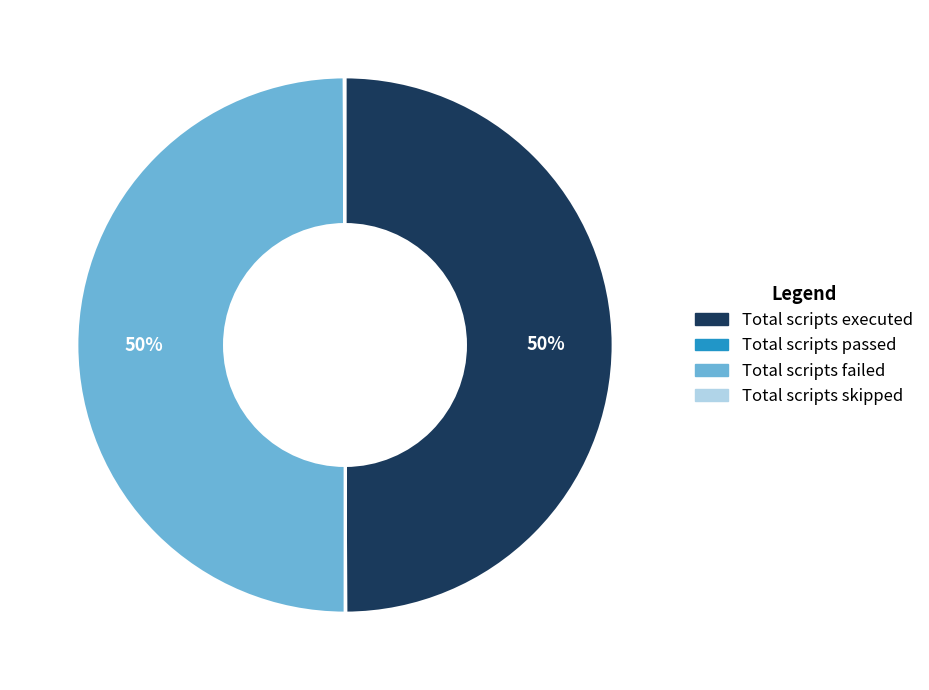

To the nearest percent, what is the average slice percentage?

25%